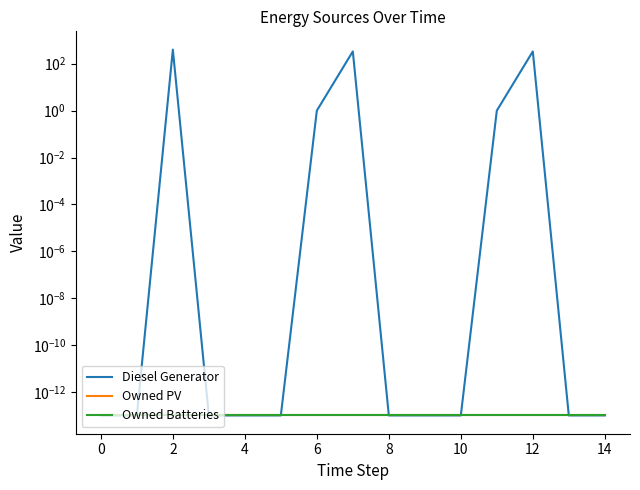

What are all the series names shown in the legend?

Diesel Generator, Owned PV, Owned Batteries